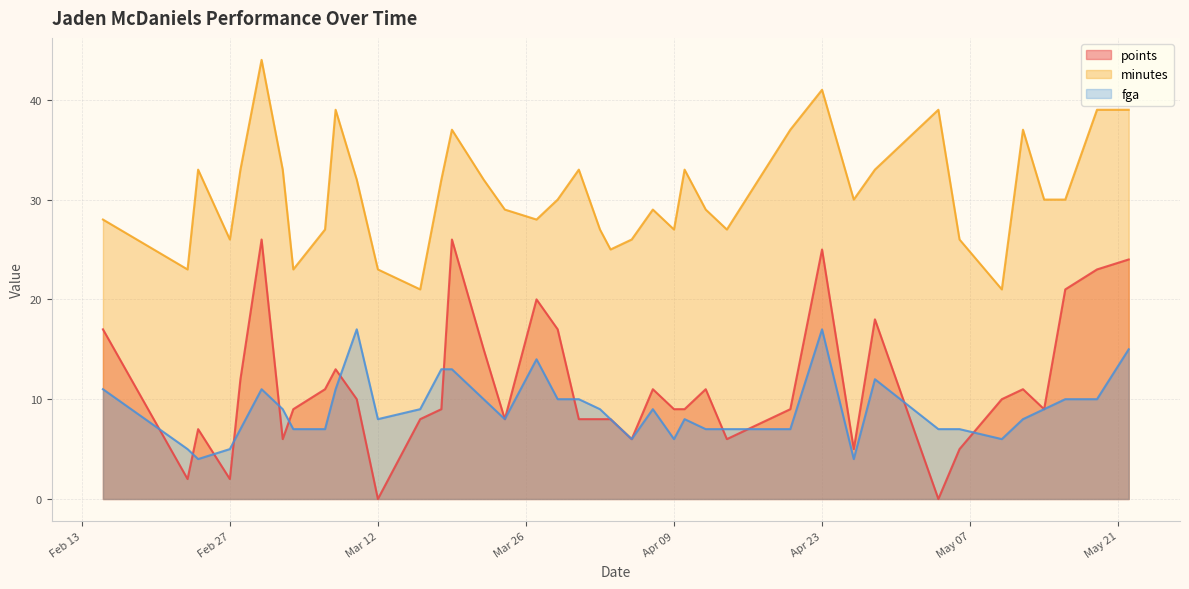

What are all the series names shown in the legend?

points, minutes, fga